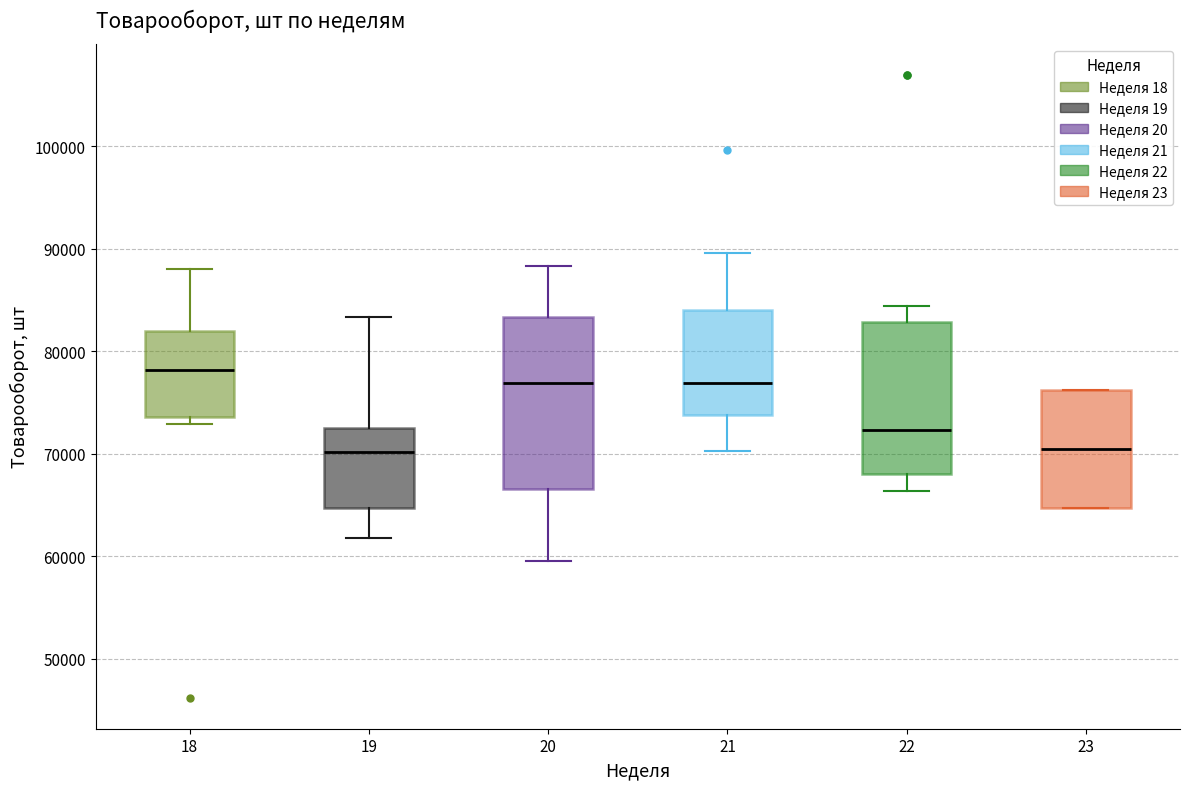

Comparing the boxes themselves (not the whiskers), which one is the tallest?

20